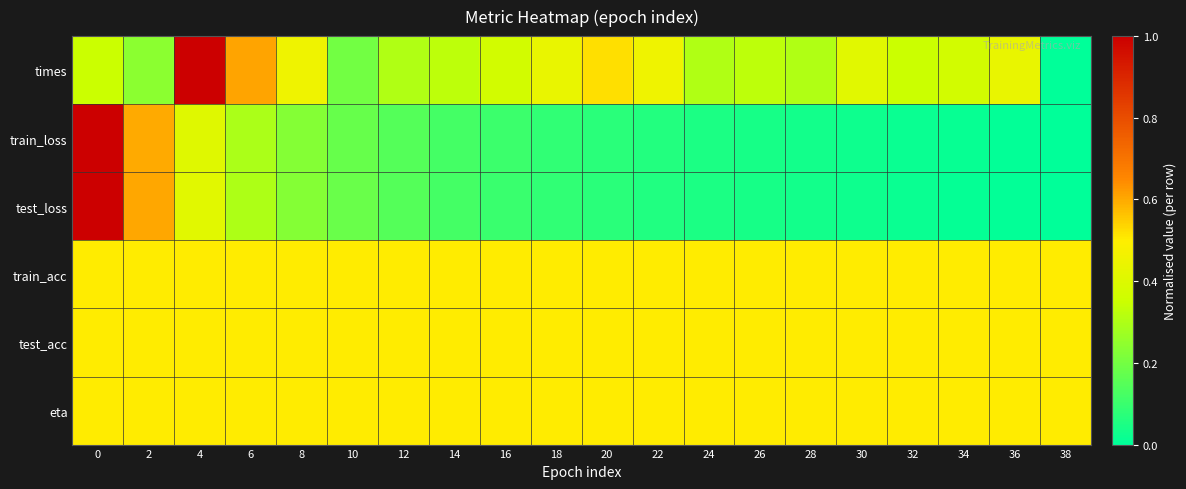

Reading left to right, list all the values displayed in this chart.

times: 0=0.3	2=0.2	4=1.0	6=0.6	8=0.5	10=0.2	12=0.3	14=0.3	16=0.4	18=0.4	20=0.5	22=0.5	24=0.3	26=0.3	28=0.3	30=0.4	32=0.3	34=0.4	36=0.4	38=0.0
train_loss: 0=1.0	2=0.6	4=0.4	6=0.3	8=0.2	10=0.2	12=0.1	14=0.1	16=0.1	18=0.1	20=0.1	22=0.1	24=0.0	26=0.0	28=0.0	30=0.0	32=0.0	34=0.0	36=0.0	38=0.0
test_loss: 0=1.0	2=0.6	4=0.4	6=0.3	8=0.2	10=0.2	12=0.1	14=0.1	16=0.1	18=0.1	20=0.1	22=0.1	24=0.0	26=0.0	28=0.0	30=0.0	32=0.0	34=0.0	36=0.0	38=0.0
train_acc: 0=0.5	2=0.5	4=0.5	6=0.5	8=0.5	10=0.5	12=0.5	14=0.5	16=0.5	18=0.5	20=0.5	22=0.5	24=0.5	26=0.5	28=0.5	30=0.5	32=0.5	34=0.5	36=0.5	38=0.5
test_acc: 0=0.5	2=0.5	4=0.5	6=0.5	8=0.5	10=0.5	12=0.5	14=0.5	16=0.5	18=0.5	20=0.5	22=0.5	24=0.5	26=0.5	28=0.5	30=0.5	32=0.5	34=0.5	36=0.5	38=0.5
eta: 0=0.5	2=0.5	4=0.5	6=0.5	8=0.5	10=0.5	12=0.5	14=0.5	16=0.5	18=0.5	20=0.5	22=0.5	24=0.5	26=0.5	28=0.5	30=0.5	32=0.5	34=0.5	36=0.5	38=0.5